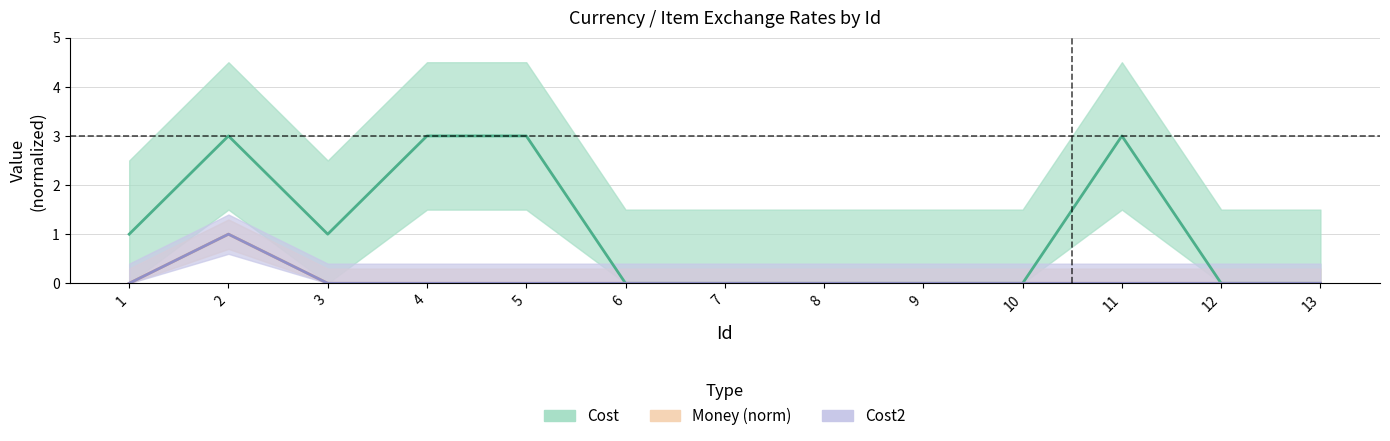

True or false: Money and Cost cross at least once.

False